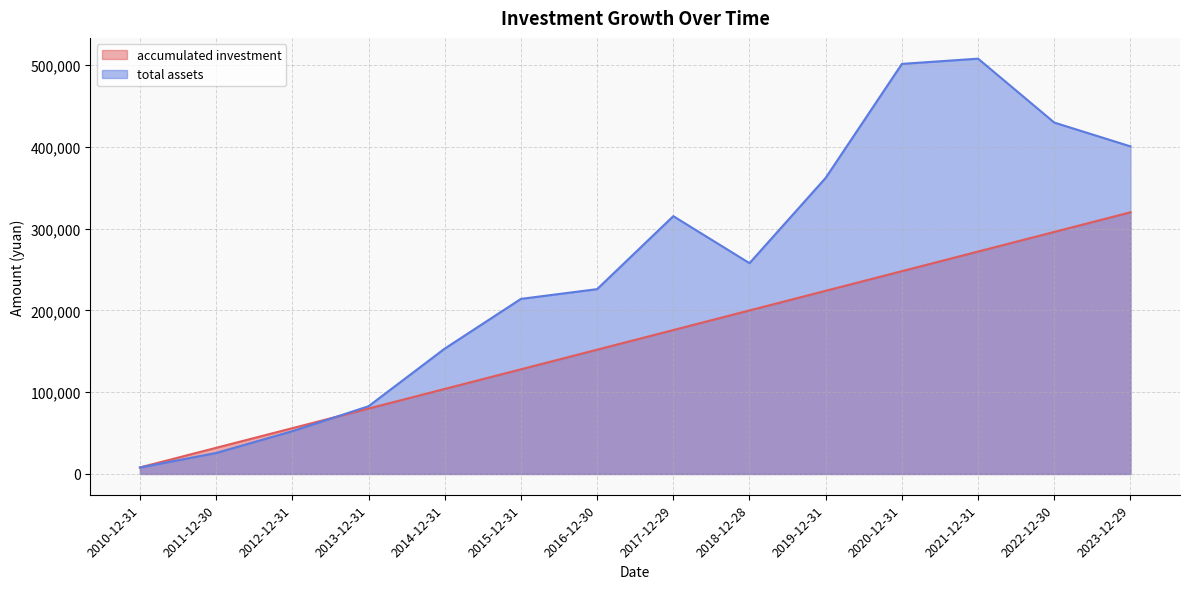

What is the lowest value of the total assets series?

7908.7